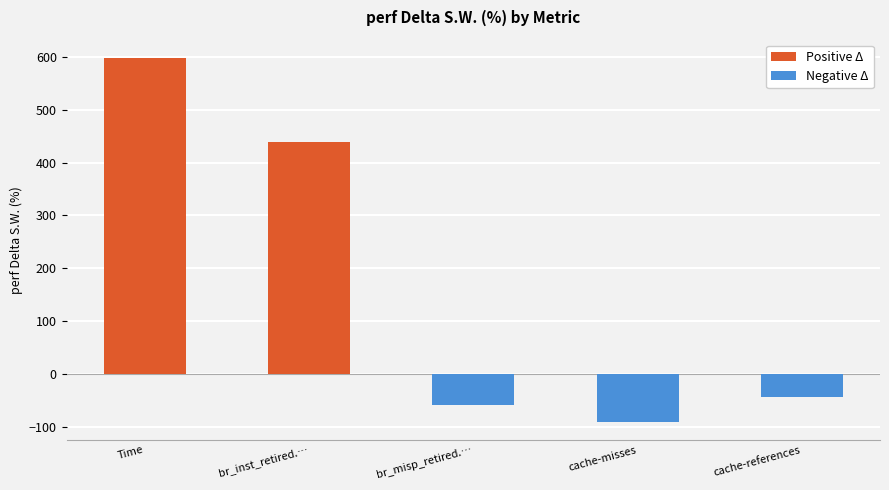

Reading left to right, extract all data points from this chart.

597.9	439.5	-59.2	-90.3	-43.1